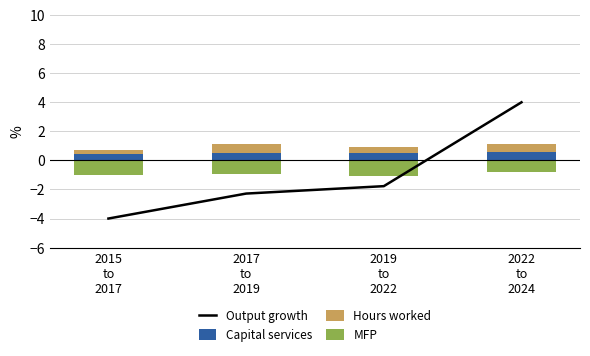

What is the sum of all MFP values?

-3.7